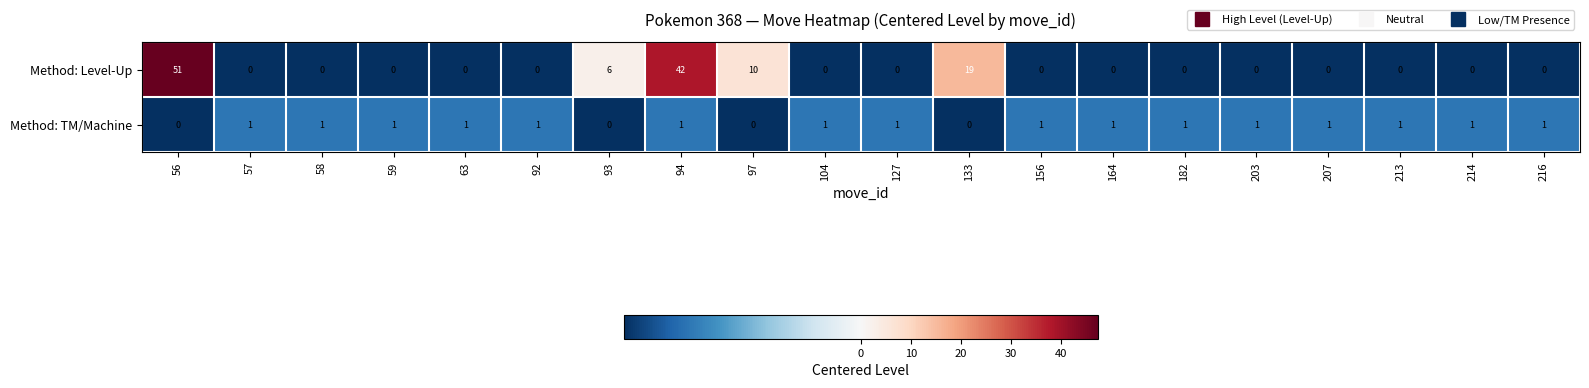

List the series in order of their overall mean, highest first.

Method: Level-Up, Method: TM/Machine